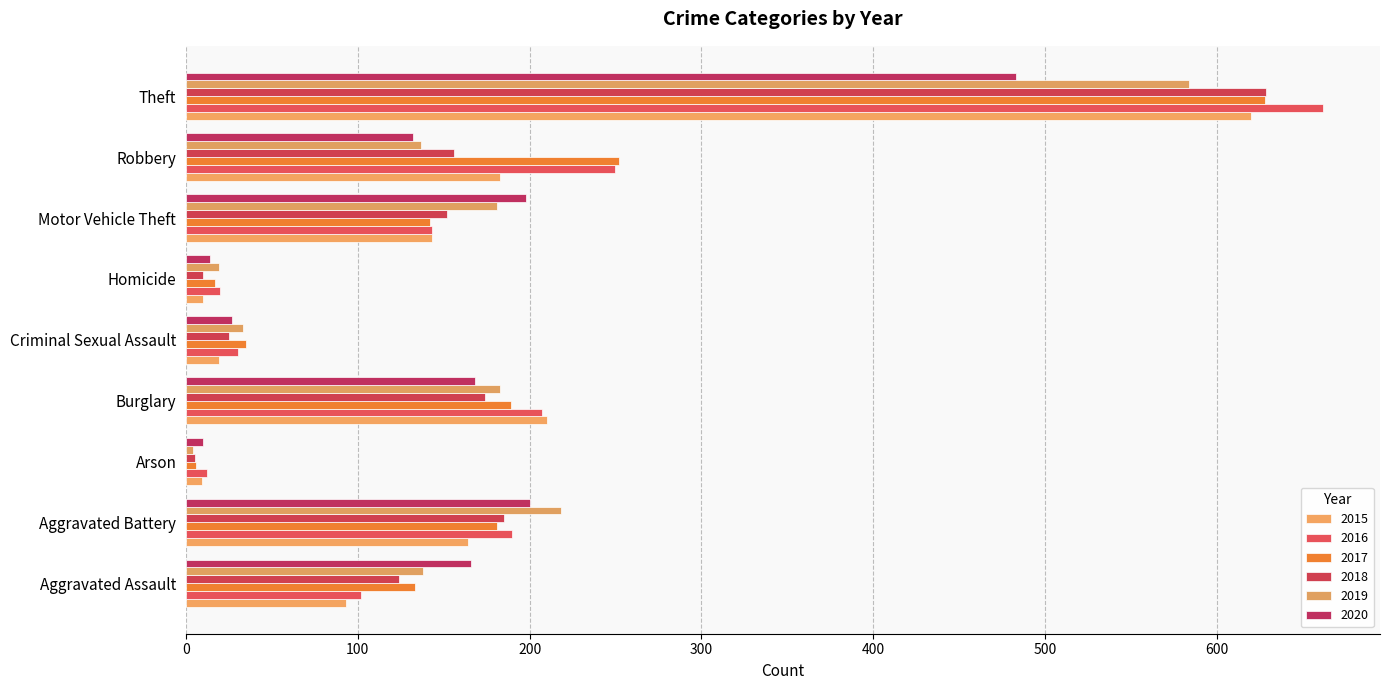

Which category has the lowest value across all series?

Arson